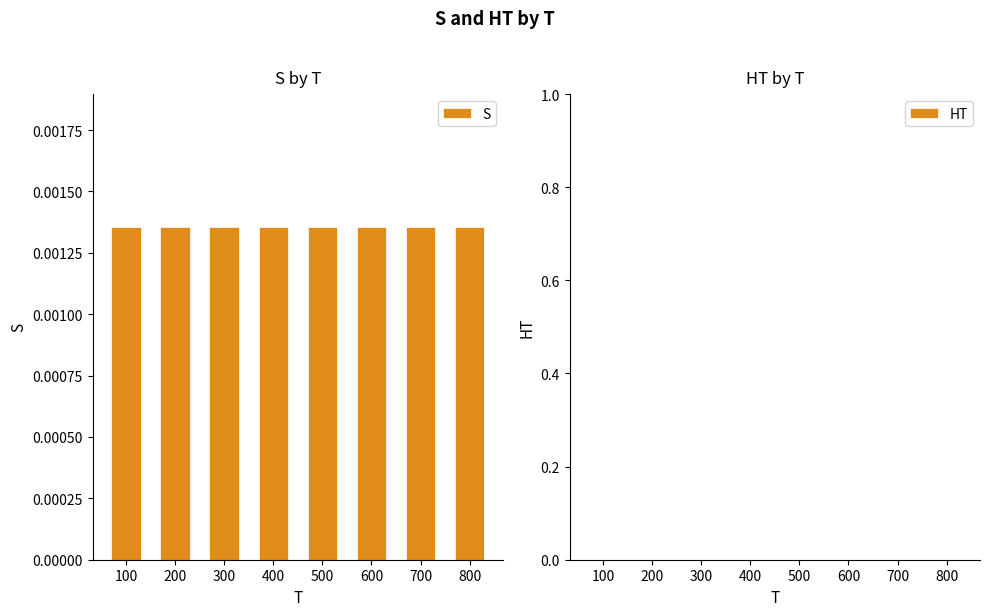

What are all the series names shown in the legend?

S, HT